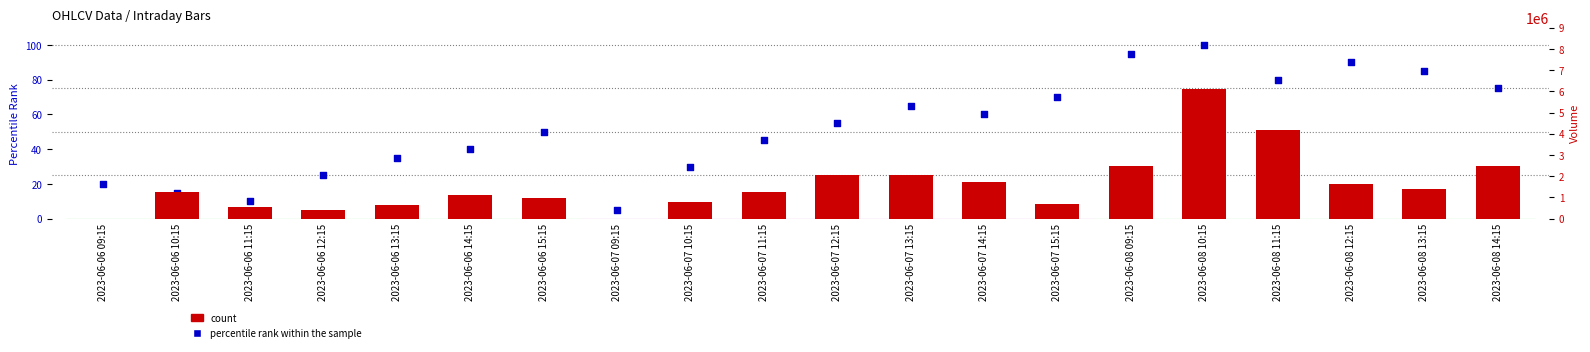

Is the value of percentile rank within the sample at 2023-06-08 09:15 greater than the value of count at 2023-06-07 14:15?

No